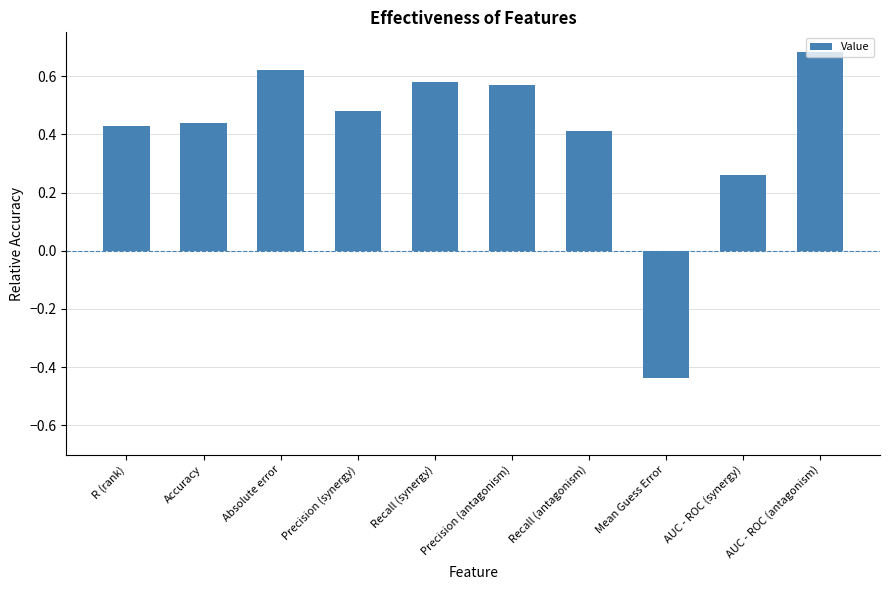

How many data points does each series have?

10